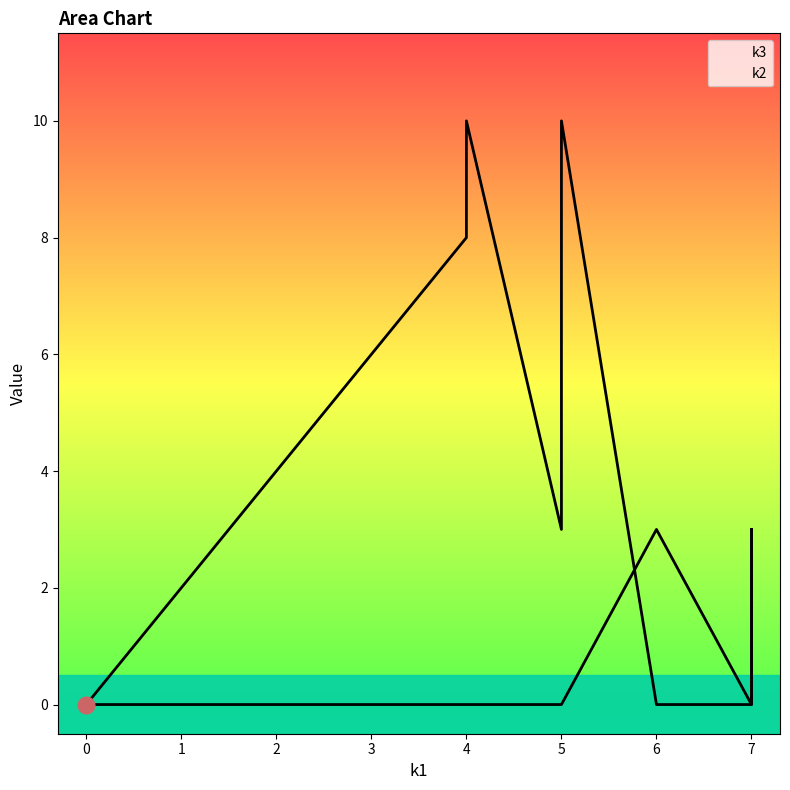

Reading left to right, transcribe all the data shown in this chart.

k3: i0=0	i1=3	i2=3	i3=6	i4=0	i5=6	i6=8	i7=0	i8=10	i9=4	i10=10	i11=0
k2: i0=0	i1=0	i2=0	i3=0	i4=3	i5=0	i6=0	i7=3	i8=0	i9=0	i10=0	i11=0